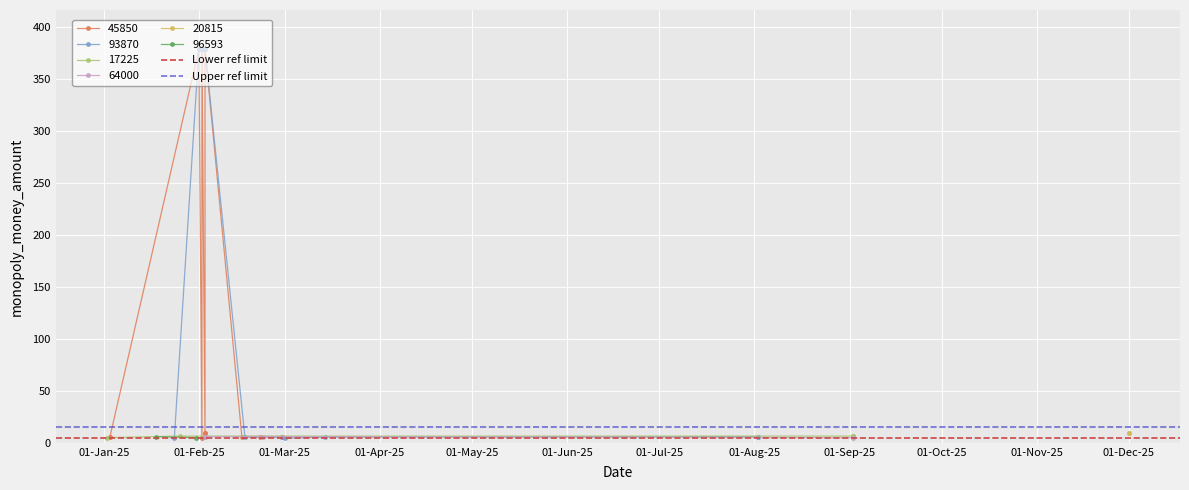

Is it true that Lower ref limit equals 7 at 01-Jan-25?

False